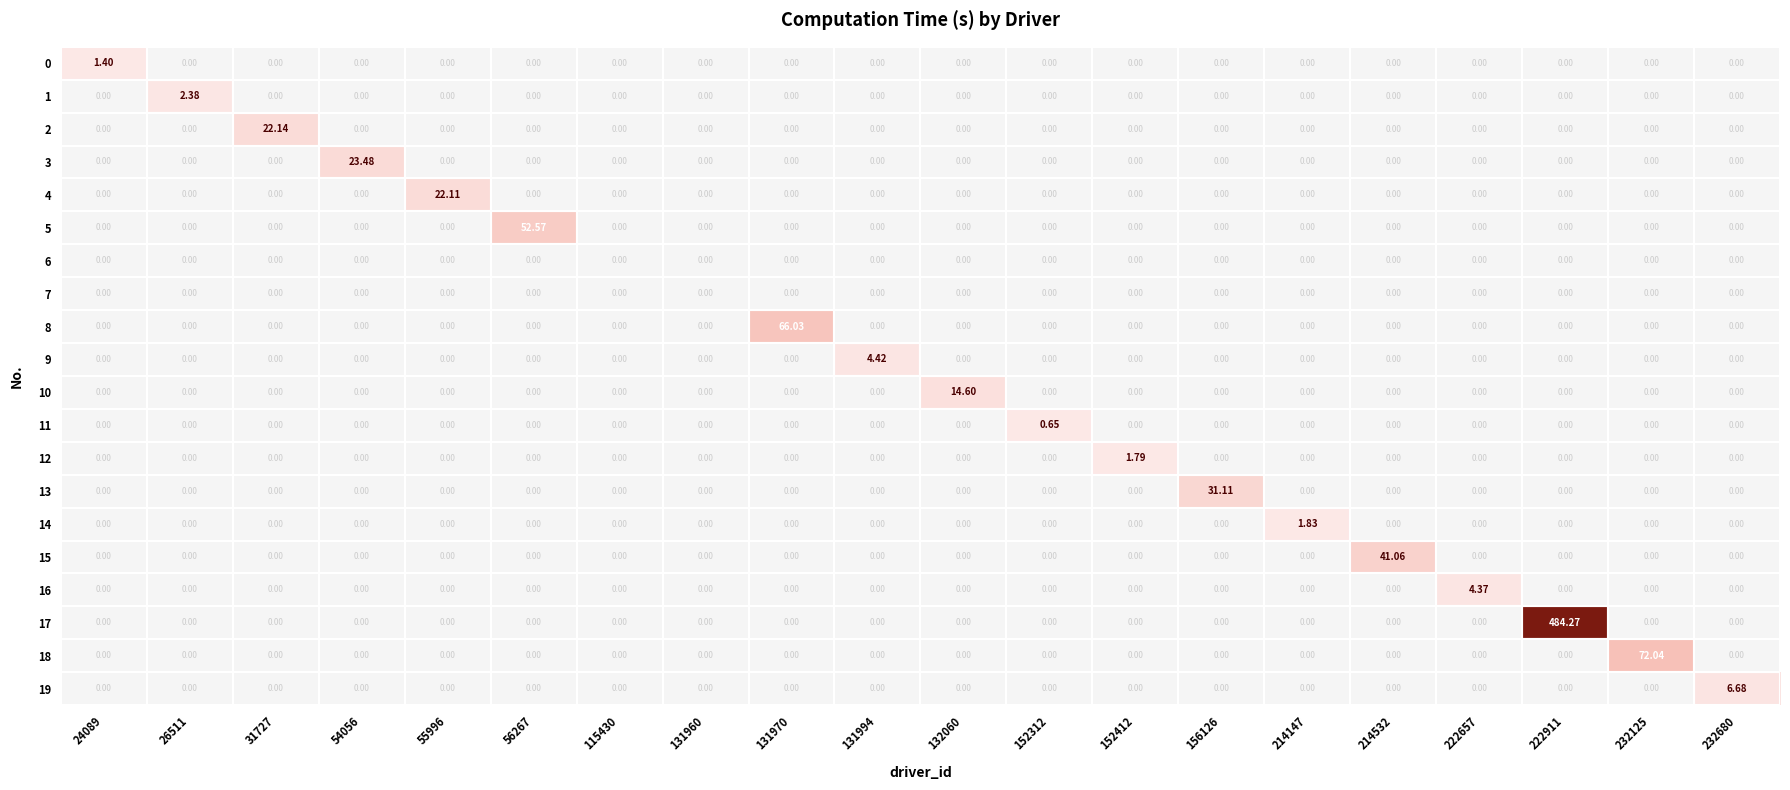

Is the value of 11 at 156126 greater than the value of 16 at 214532?

No